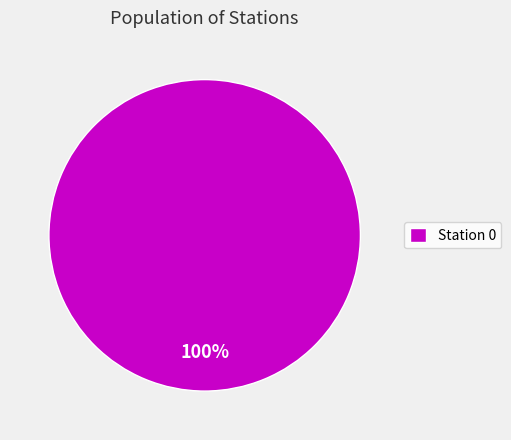

Rank the categories by value from lowest to highest.

Station 0